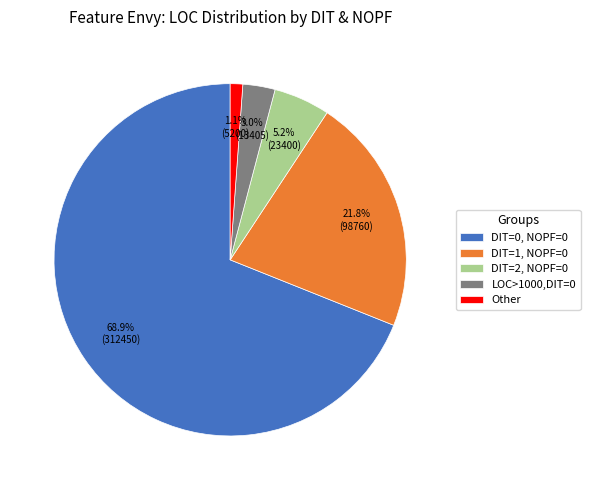

Does Other represent more than half of the total?

No